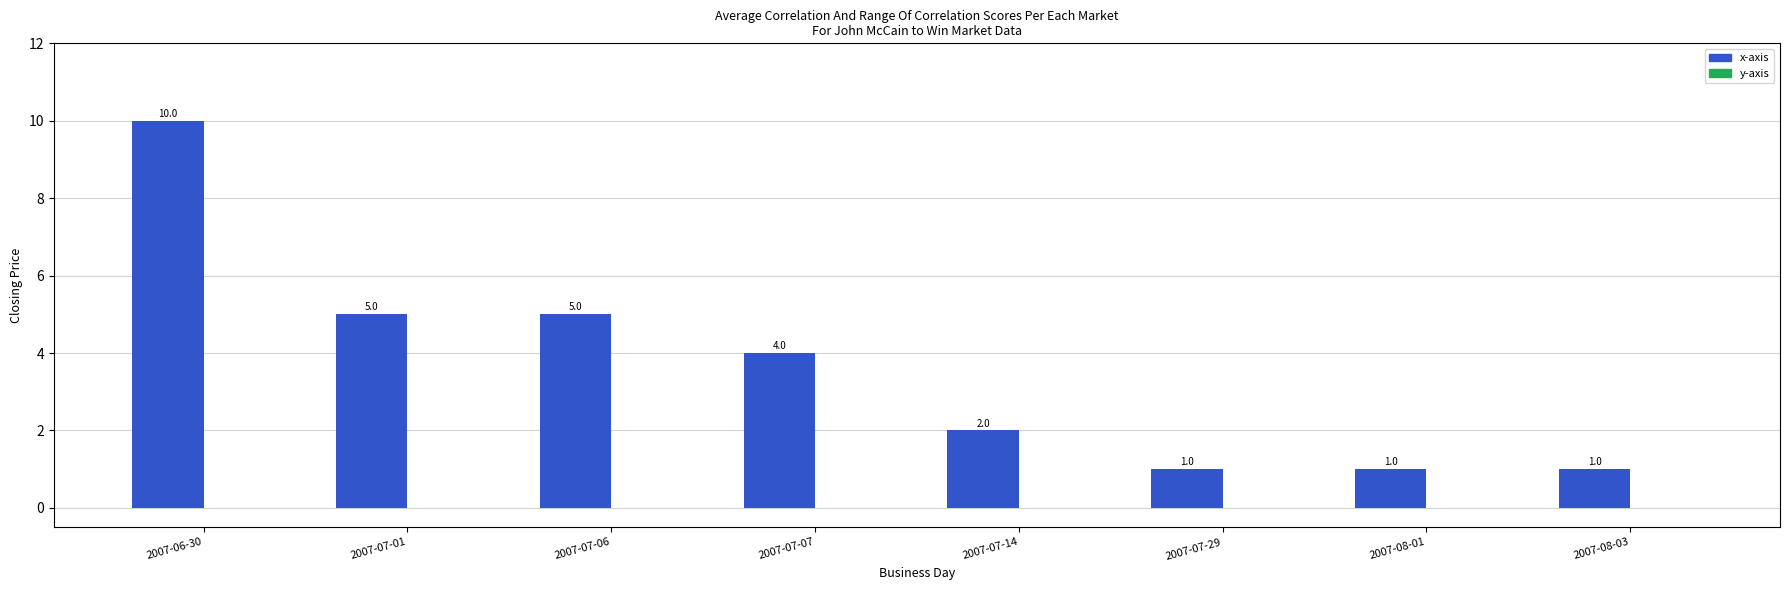

What is the label of the 5th bar from the left?

2007-07-14